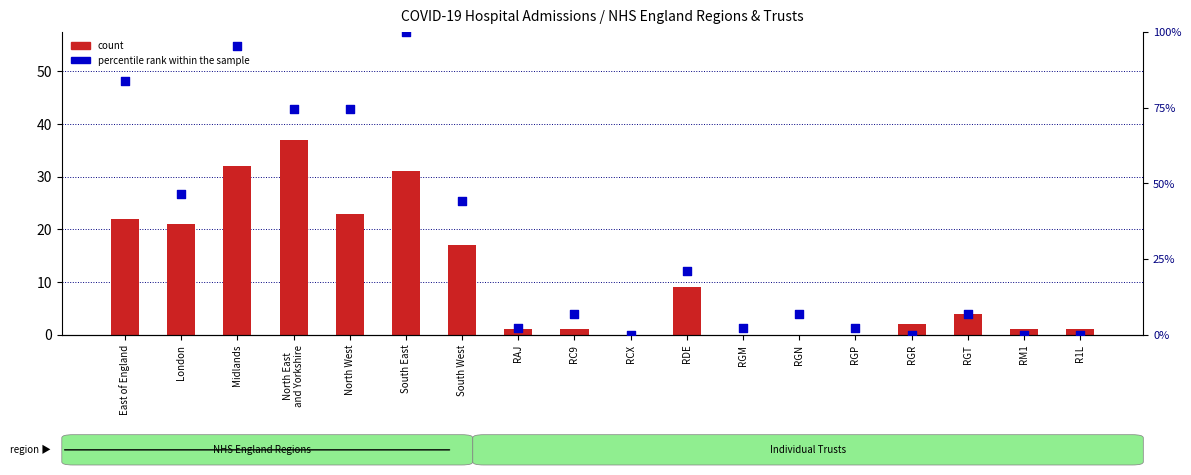

What is the total value across all series at North East
and Yorkshire?

111.4